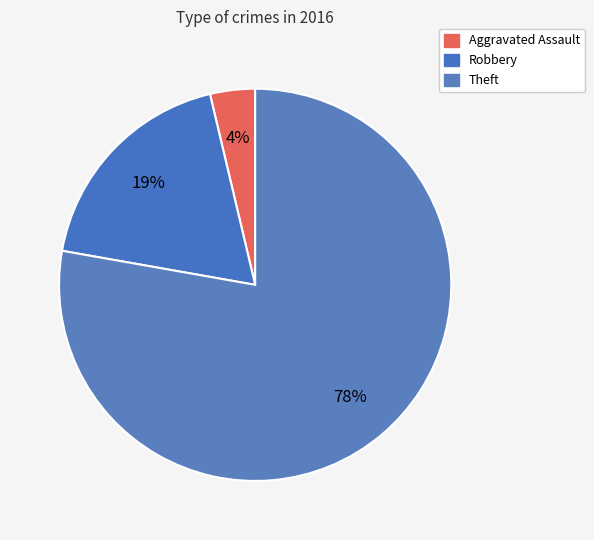

How many slices are in this pie chart?

3